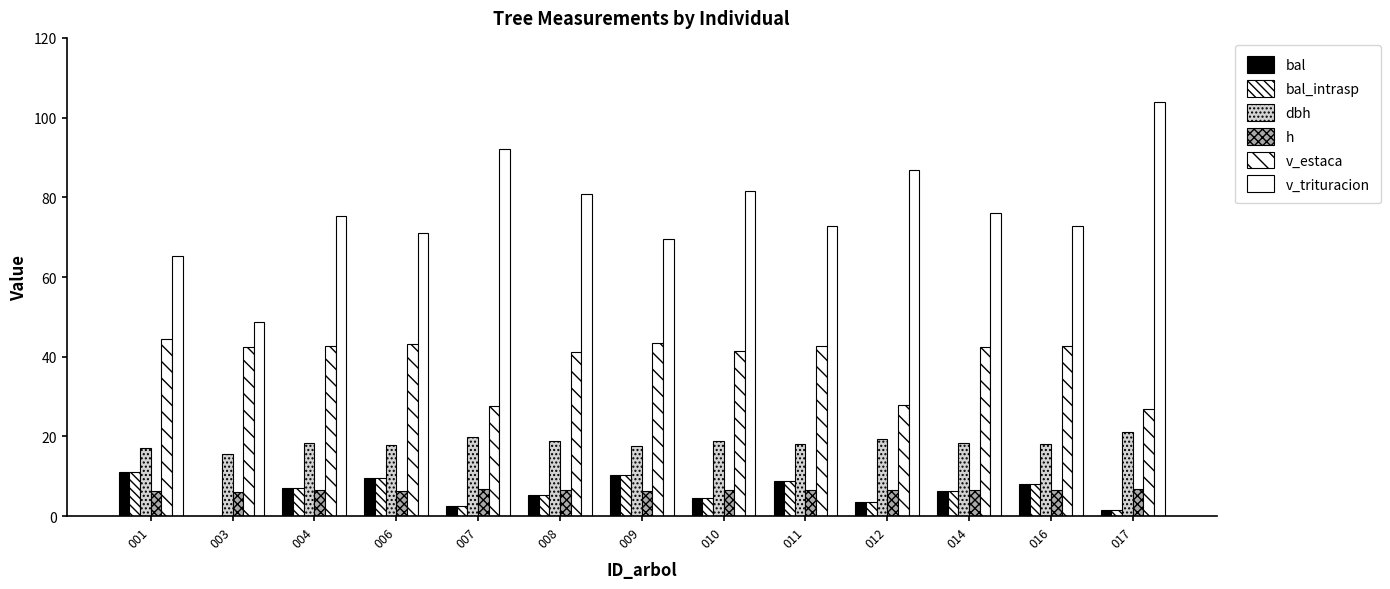

Does the chart contain stacked bars?

No